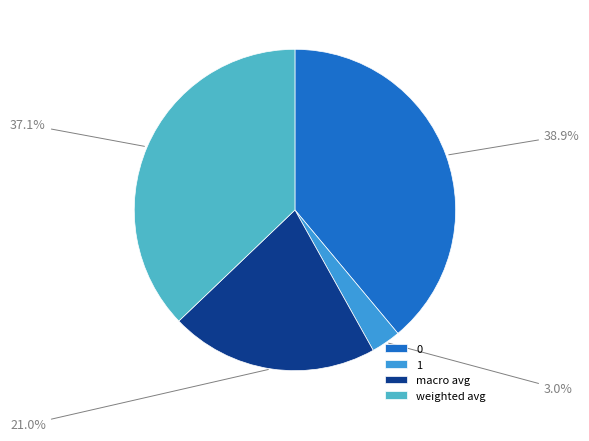

Is there a majority slice in this chart?

No